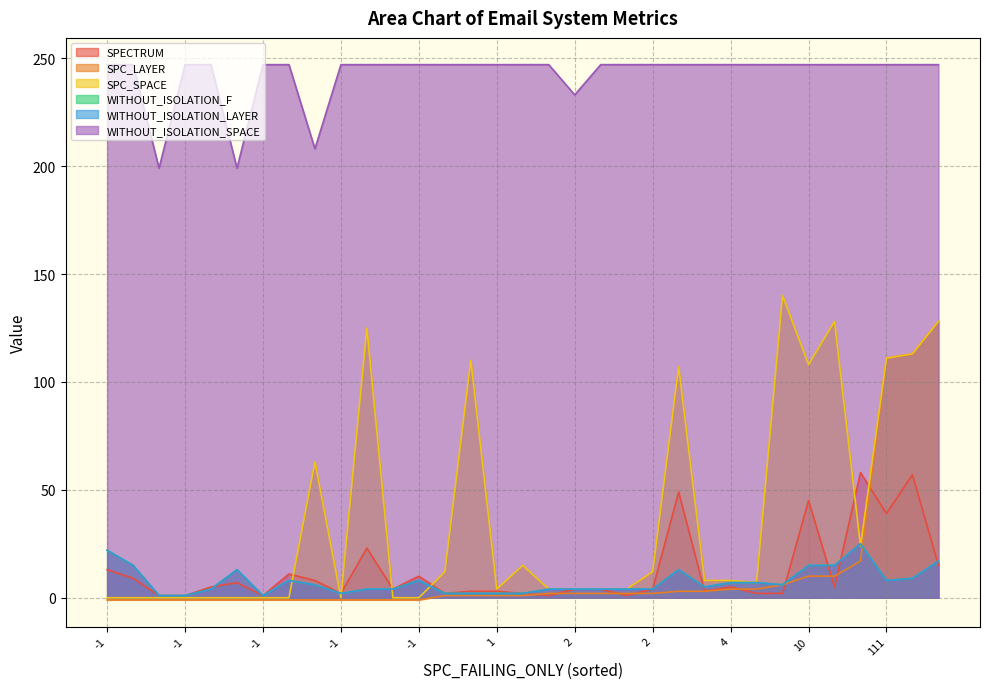

What value does the WITHOUT_ISOLATION_F series have at 13, to the nearest 5?

15